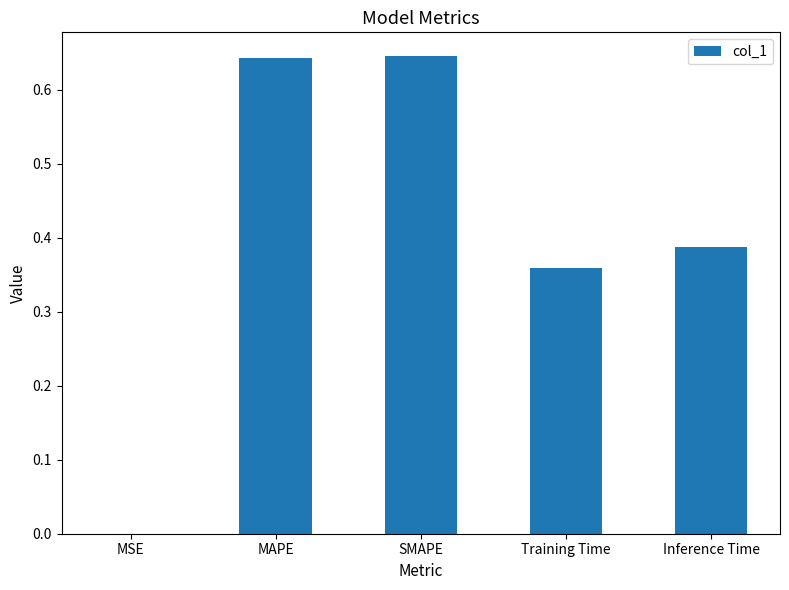

Which has a higher value, SMAPE or Training Time?

SMAPE